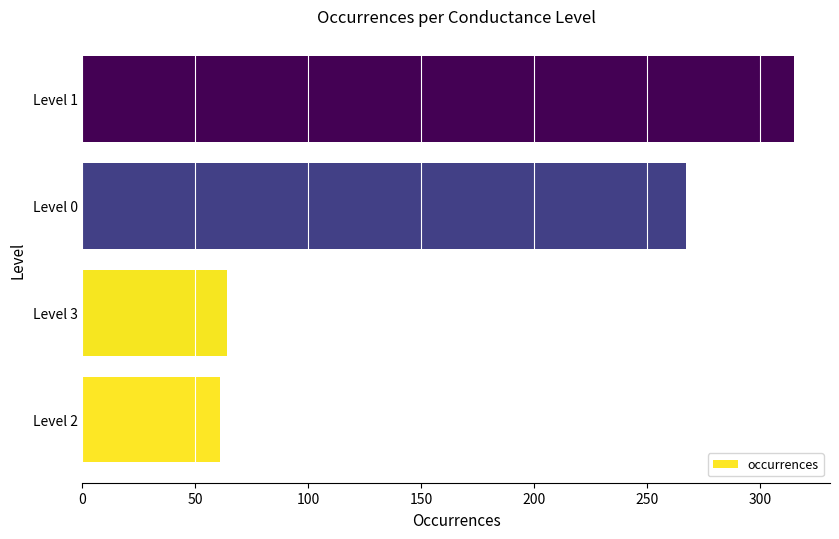

At which label is the value closest to 188?

Level 0